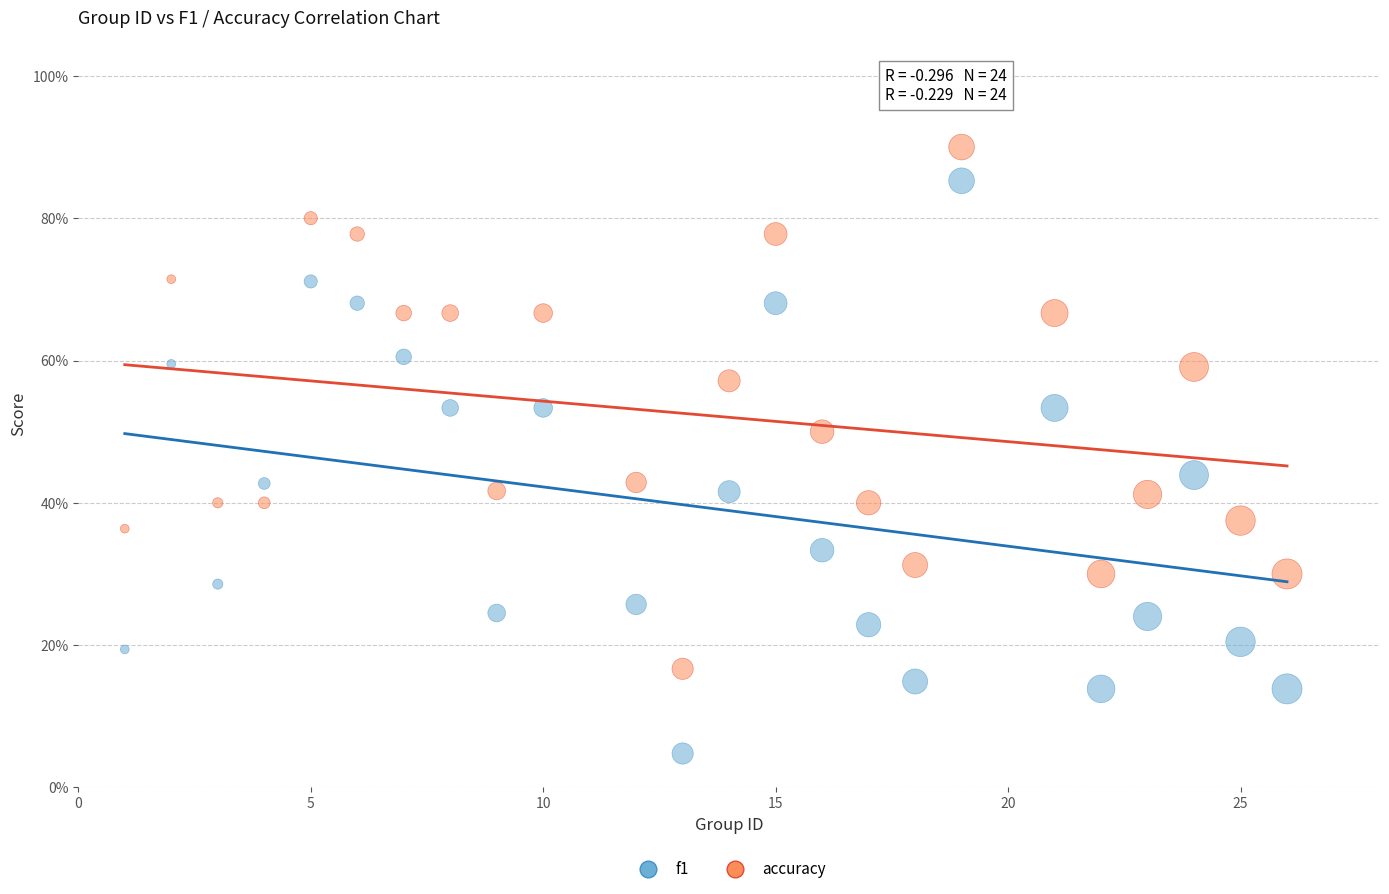

Which series reaches the maximum Y coordinate?

accuracy